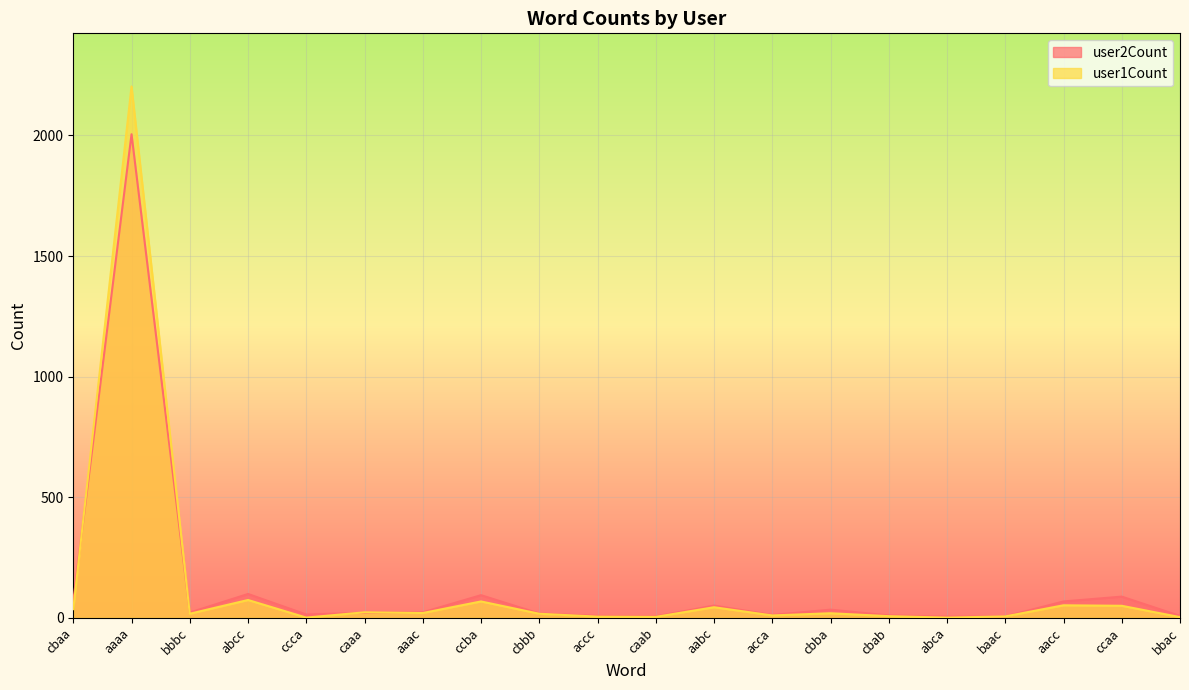

What is the value of the user2Count point at the 8th from the left?

94